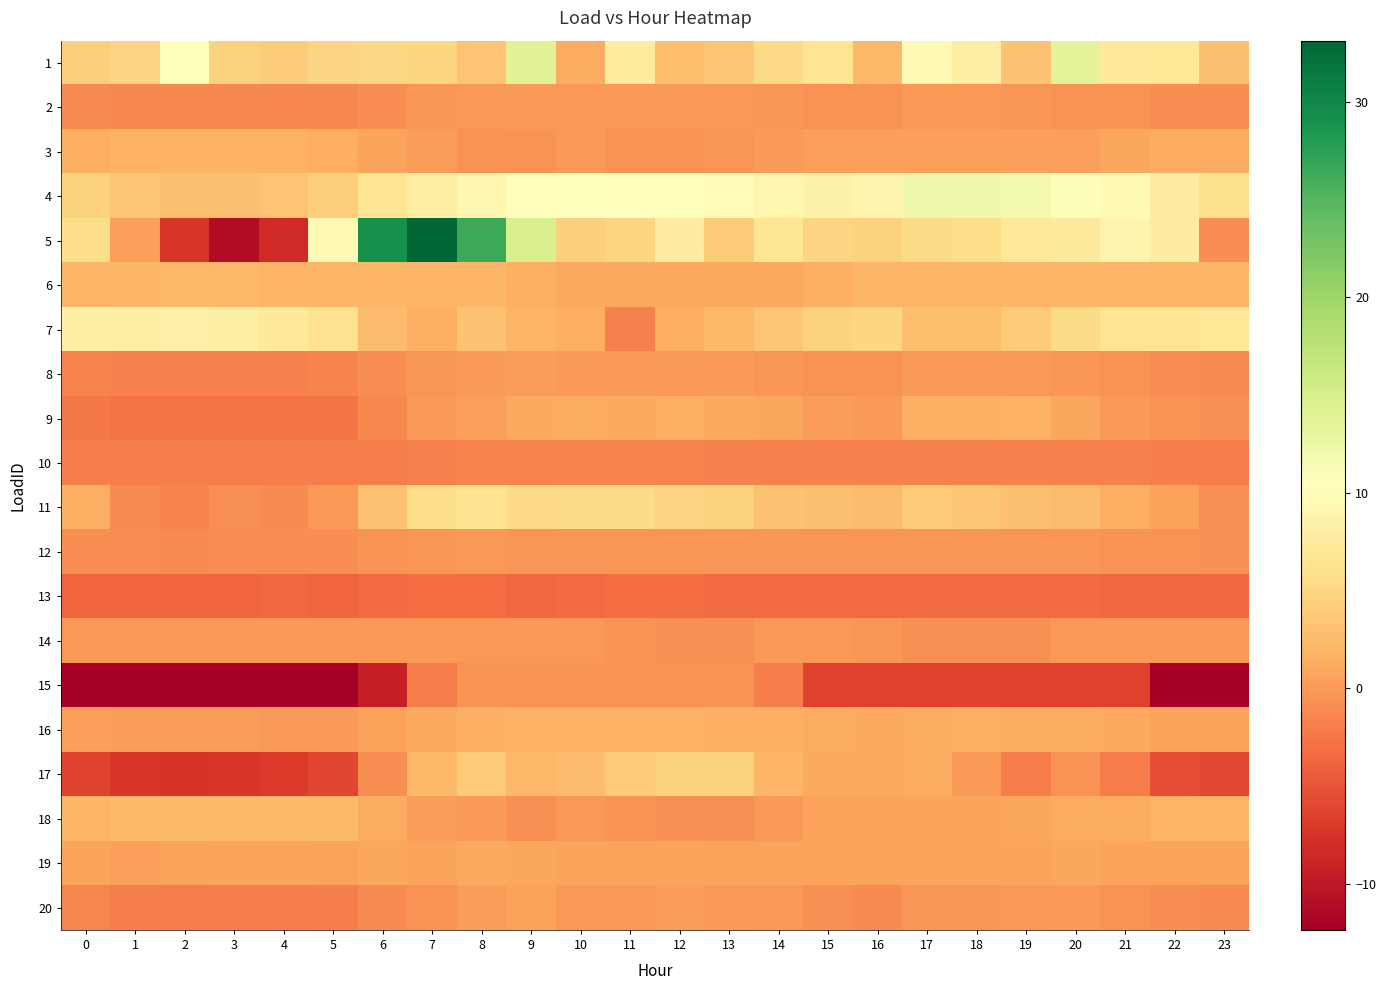

Reading right to left, what are all the values shown in this chart?

1: 23=3.0	22=6.9	21=7.1	20=13.7	19=3.2	18=8.1	17=9.5	16=2.2	15=6.6	14=5.3	13=3.6	12=2.8	11=7.6	10=1.3	9=14.0	8=3.4	7=5.0	6=5.2	5=4.8	4=4.1	3=4.6	2=10.7	1=4.8	0=4.2
2: 23=-1.0	22=-0.8	21=-0.6	20=-0.5	19=-0.3	18=-0.2	17=-0.2	16=-0.5	15=-0.6	14=-0.4	13=-0.2	12=-0.2	11=-0.1	10=-0.1	9=-0.0	8=-0.1	7=-0.4	6=-0.9	5=-1.2	4=-1.3	3=-1.3	2=-1.3	1=-1.2	0=-1.1
3: 23=1.3	22=1.3	21=0.9	20=0.4	19=0.4	18=0.4	17=0.4	16=0.4	15=0.3	14=-0.0	13=-0.4	12=-0.5	11=-0.5	10=-0.0	9=-0.5	8=-0.5	7=0.1	6=0.6	5=1.4	4=1.8	3=1.8	2=1.8	1=1.8	0=1.4
4: 23=6.0	22=7.8	21=9.6	20=10.8	19=11.7	18=12.0	17=12.0	16=8.8	15=8.6	14=9.0	13=10.0	12=10.1	11=10.0	10=10.2	9=10.1	8=9.2	7=8.0	6=6.5	5=4.2	4=3.4	3=3.0	2=3.0	1=3.6	0=4.6
5: 23=-0.9	22=7.8	21=8.9	20=7.5	19=7.0	18=5.7	17=5.5	16=4.7	15=4.8	14=6.7	13=3.9	12=7.8	11=5.0	10=4.2	9=14.7	8=26.4	7=33.1	6=29.1	5=9.6	4=-8.3	3=-11.1	2=-7.2	1=0.4	0=5.7
6: 23=2.2	22=2.1	21=2.1	20=2.1	19=2.1	18=2.1	17=2.1	16=2.1	15=1.6	14=1.1	13=1.1	12=1.1	11=1.1	10=1.1	9=1.6	8=2.1	7=2.1	6=2.1	5=2.2	4=2.2	3=2.2	2=2.2	1=2.2	0=2.2
7: 23=6.9	22=6.6	21=6.6	20=5.4	19=3.9	18=2.9	17=2.9	16=4.9	15=4.6	14=3.6	13=2.3	12=1.4	11=-1.8	10=1.4	9=2.0	8=3.2	7=1.7	6=2.7	5=6.2	4=7.2	3=8.1	2=8.3	1=8.1	0=8.2
8: 23=-1.1	22=-0.9	21=-0.6	20=-0.3	19=-0.1	18=-0.1	17=-0.1	16=-0.6	15=-0.6	14=-0.3	13=-0.1	12=-0.1	11=-0.1	10=0.0	9=0.1	8=0.0	7=-0.3	6=-1.0	5=-1.7	4=-1.7	3=-1.8	2=-1.8	1=-1.7	0=-1.6
9: 23=-0.8	22=-0.5	21=0.1	20=0.9	19=1.7	18=1.6	17=1.5	16=0.1	15=0.2	14=1.0	13=1.0	12=1.4	11=1.1	10=1.2	9=1.0	8=0.4	7=-0.0	6=-1.2	5=-2.7	4=-2.7	3=-2.7	2=-2.6	1=-2.8	0=-2.4
10: 23=-2.0	22=-2.0	21=-1.9	20=-1.8	19=-1.8	18=-1.8	17=-1.8	16=-1.8	15=-1.7	14=-1.7	13=-1.7	12=-1.6	11=-1.6	10=-1.6	9=-1.6	8=-1.7	7=-1.7	6=-1.9	5=-2.0	4=-2.0	3=-2.0	2=-2.0	1=-2.0	0=-2.0
11: 23=-0.7	22=0.5	21=1.5	20=2.6	19=3.0	18=3.5	17=3.8	16=2.7	15=3.1	14=3.2	13=4.6	12=4.7	11=5.5	10=5.4	9=5.3	8=6.4	7=5.7	6=3.1	5=-0.2	4=-1.2	3=-0.7	2=-1.6	1=-1.0	0=1.6
12: 23=-0.7	22=-0.6	21=-0.5	20=-0.4	19=-0.4	18=-0.4	17=-0.3	16=-0.4	15=-0.4	14=-0.4	13=-0.4	12=-0.4	11=-0.3	10=-0.4	9=-0.3	8=-0.2	7=-0.3	6=-0.6	5=-0.8	4=-0.9	3=-0.9	2=-1.0	1=-0.9	0=-0.9
13: 23=-3.6	22=-3.6	21=-3.6	20=-3.3	19=-3.3	18=-3.4	17=-3.4	16=-3.4	15=-3.3	14=-3.3	13=-3.4	12=-3.3	11=-3.2	10=-3.3	9=-3.6	8=-3.2	7=-3.2	6=-3.3	5=-3.7	4=-3.6	3=-3.8	2=-3.8	1=-3.8	0=-3.8
14: 23=-0.1	22=-0.1	21=-0.1	20=-0.1	19=-0.8	18=-0.8	17=-0.8	16=-0.3	15=-0.1	14=-0.1	13=-0.8	12=-0.8	11=-0.6	10=-0.1	9=-0.1	8=-0.1	7=-0.1	6=-0.1	5=-0.1	4=-0.1	3=-0.1	2=-0.1	1=-0.1	0=-0.1
15: 23=-12.2	22=-12.2	21=-6.5	20=-6.5	19=-6.5	18=-6.5	17=-6.5	16=-6.5	15=-6.5	14=-2.1	13=-0.6	12=-0.6	11=-0.6	10=-0.6	9=-0.6	8=-0.6	7=-2.0	6=-9.3	5=-12.4	4=-12.4	3=-12.4	2=-12.4	1=-12.4	0=-12.4
16: 23=0.5	22=0.7	21=1.0	20=1.2	19=1.3	18=1.3	17=1.3	16=1.1	15=1.2	14=1.5	13=1.6	12=1.7	11=1.7	10=1.7	9=1.8	8=1.5	7=1.1	6=0.6	5=0.0	4=-0.1	3=0.1	2=0.1	1=0.2	0=0.3
17: 23=-5.8	22=-5.6	21=-2.1	20=-0.5	19=-1.9	18=-0.3	17=1.3	16=1.1	15=1.1	14=2.0	13=4.5	12=4.6	11=4.0	10=2.6	9=2.2	8=3.8	7=2.2	6=-0.9	5=-6.1	4=-7.0	3=-7.3	2=-7.4	1=-7.2	0=-6.3
18: 23=1.9	22=1.9	21=1.3	20=1.3	19=0.8	18=0.6	17=0.6	16=0.6	15=0.5	14=-0.0	13=-0.7	12=-0.7	11=-0.5	10=-0.2	9=-0.7	8=-0.0	7=0.1	6=1.3	5=2.5	4=2.5	3=2.5	2=2.5	1=2.5	0=2.1
19: 23=0.6	22=0.5	21=0.6	20=0.8	19=0.8	18=0.6	17=0.7	16=0.7	15=0.6	14=0.6	13=0.5	12=0.7	11=0.6	10=0.6	9=0.8	8=1.0	7=0.7	6=0.8	5=0.6	4=0.7	3=0.7	2=0.6	1=0.4	0=0.7
20: 23=-1.1	22=-0.9	21=-0.5	20=-0.1	19=-0.1	18=-0.4	17=-0.4	16=-1.0	15=-0.8	14=-0.1	13=0.0	12=0.1	11=-0.2	10=-0.2	9=0.6	8=0.2	7=-0.5	6=-1.0	5=-2.0	4=-2.1	3=-2.1	2=-2.1	1=-2.0	0=-1.5